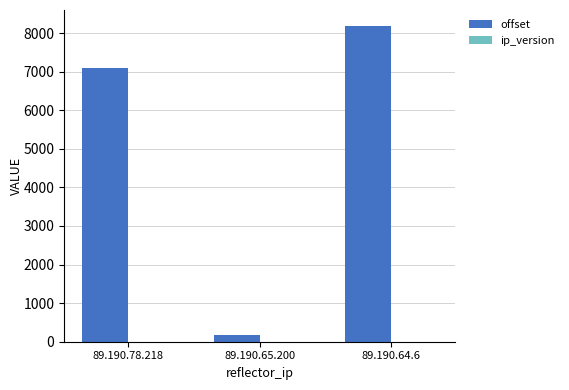

Which series has the largest total across all categories?

offset